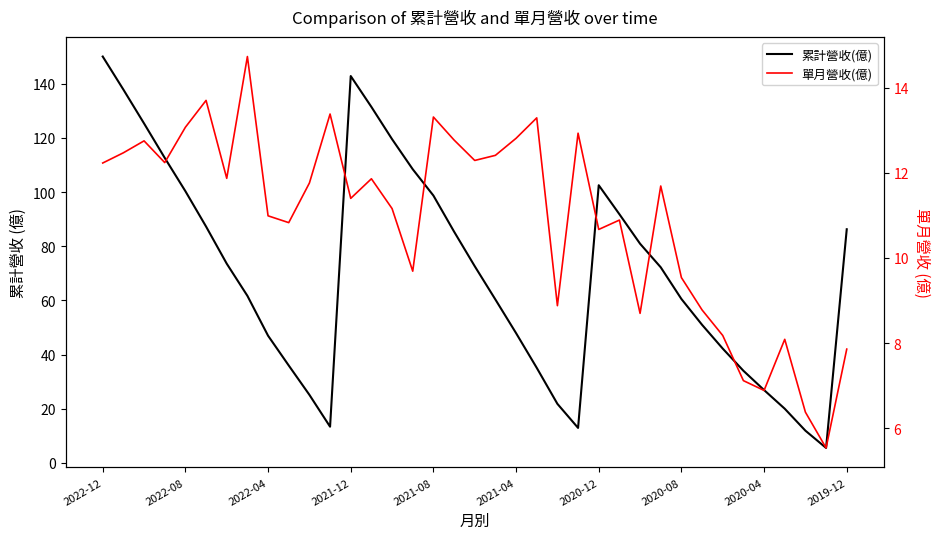

What is the total value across all series at 26?

89.6